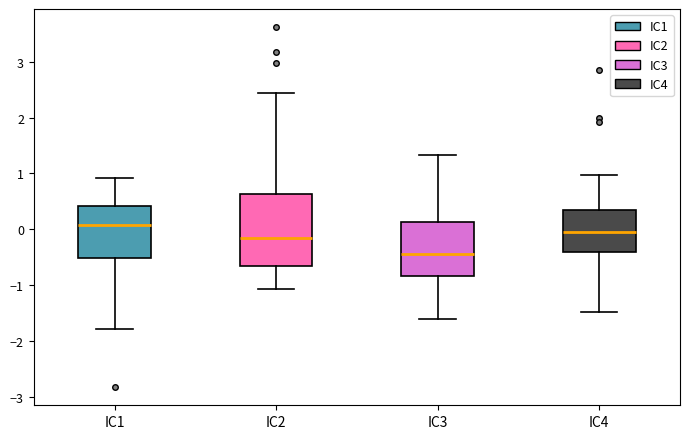

Reading left to right, read every box against the y-axis: the position of its median line, the range the box covers, and the ends of its whiskers. The values are not printed on the chart, so give them approximately, as read against the axis.

IC1: median 0.1, box -0.5 to 0.4, whiskers -1.8 to 0.9
IC2: median -0.2, box -0.7 to 0.6, whiskers -1.1 to 2.4
IC3: median -0.4, box -0.8 to 0.1, whiskers -1.6 to 1.3
IC4: median 0.0, box -0.4 to 0.4, whiskers -1.5 to 1.0